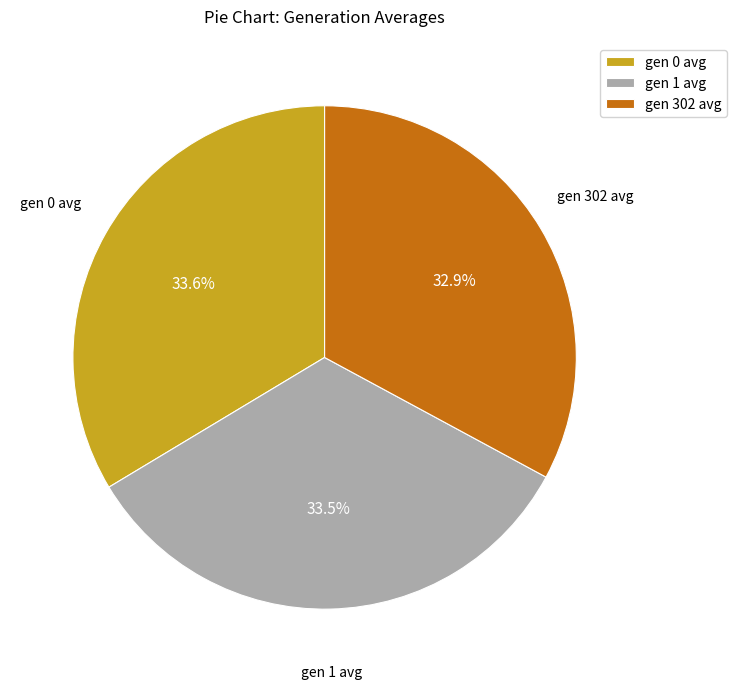

Count the number of slices in the pie.

3